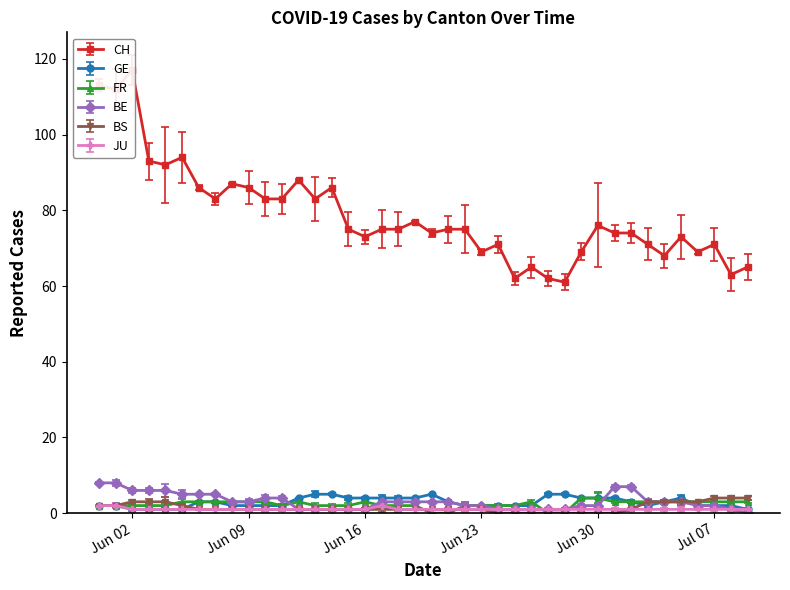

Which series has the widest spread of values?

CH